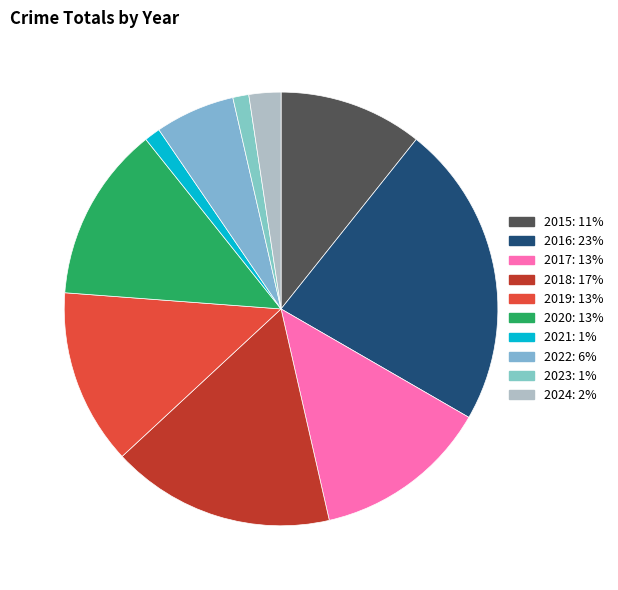

Does any single category account for the majority?

No